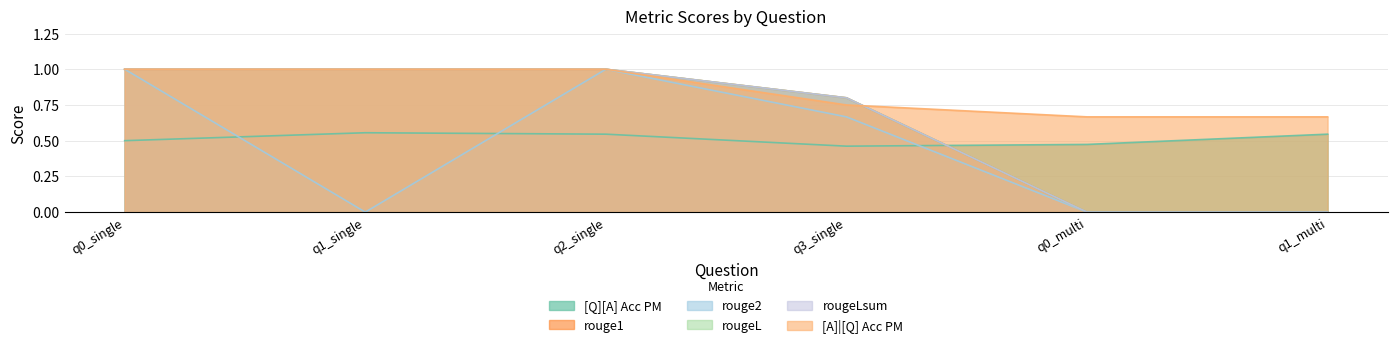

What are all the series names shown in the legend?

[Q][A] Acc PM, rouge1, rouge2, rougeL, rougeLsum, [A]|[Q] Acc PM